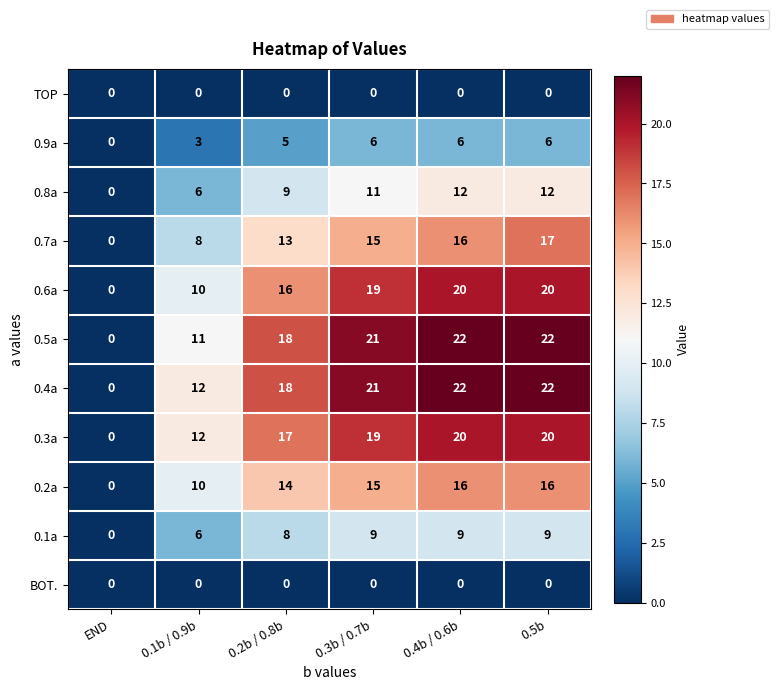

How many values in 0.5a are above zero?

5